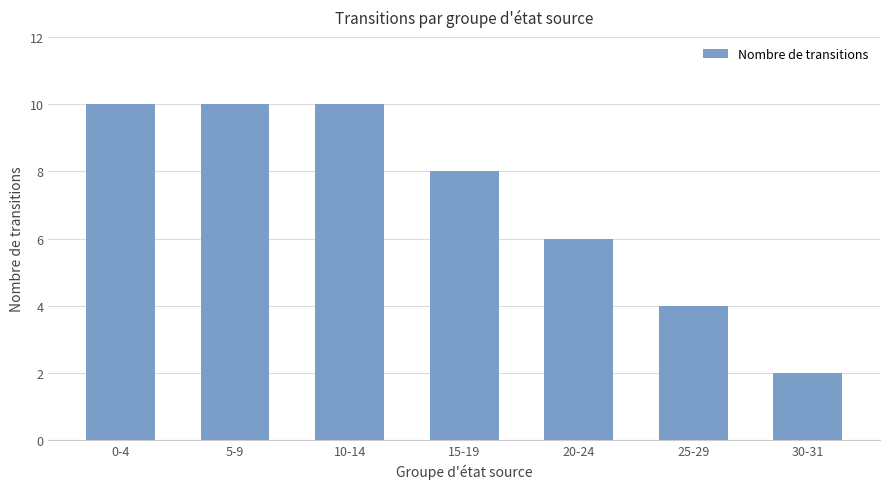

What position from the right is 30-31?

1